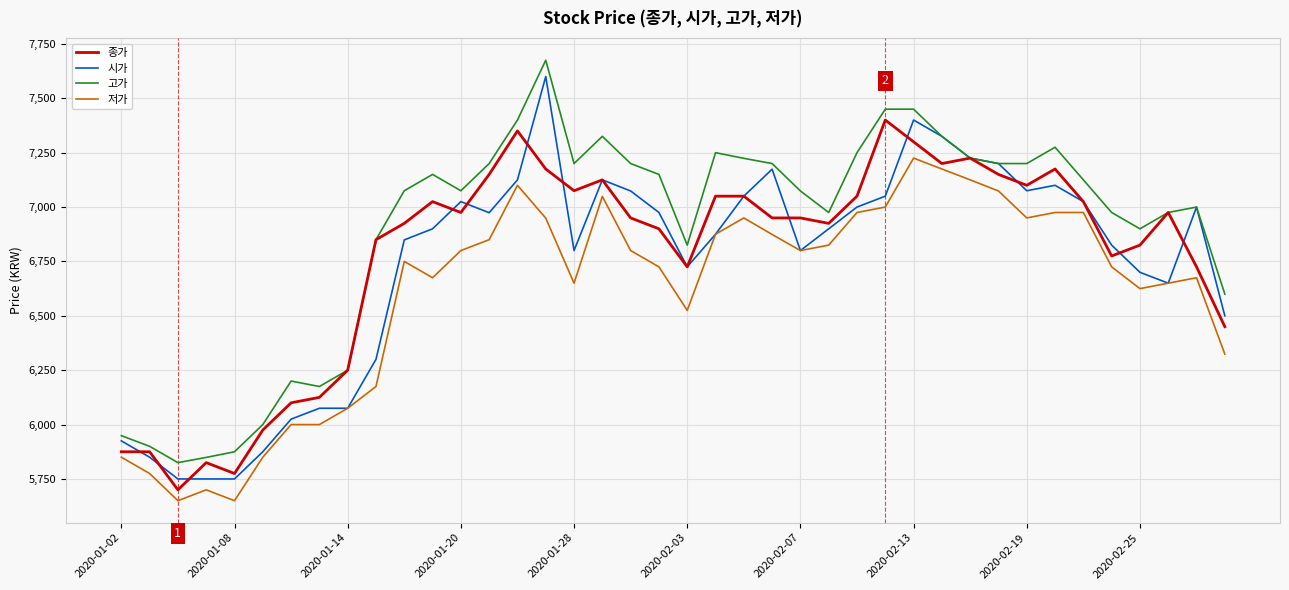

Which series has the largest total across all categories?

고가